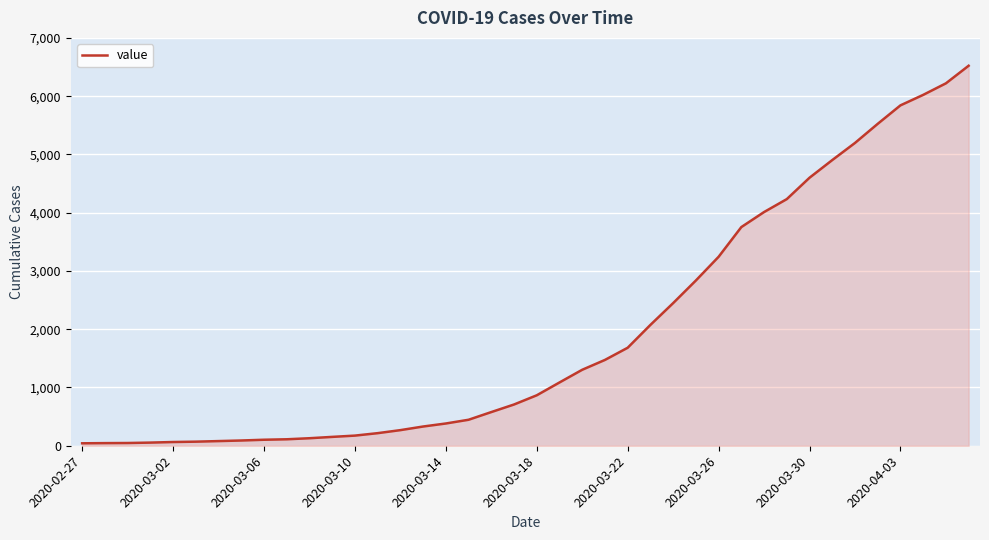

What is the difference between the maximum and minimum values?

6480